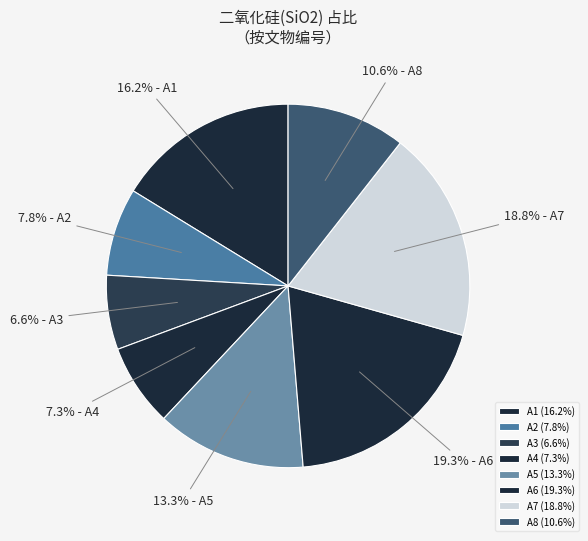

How many slices are in this pie chart?

8